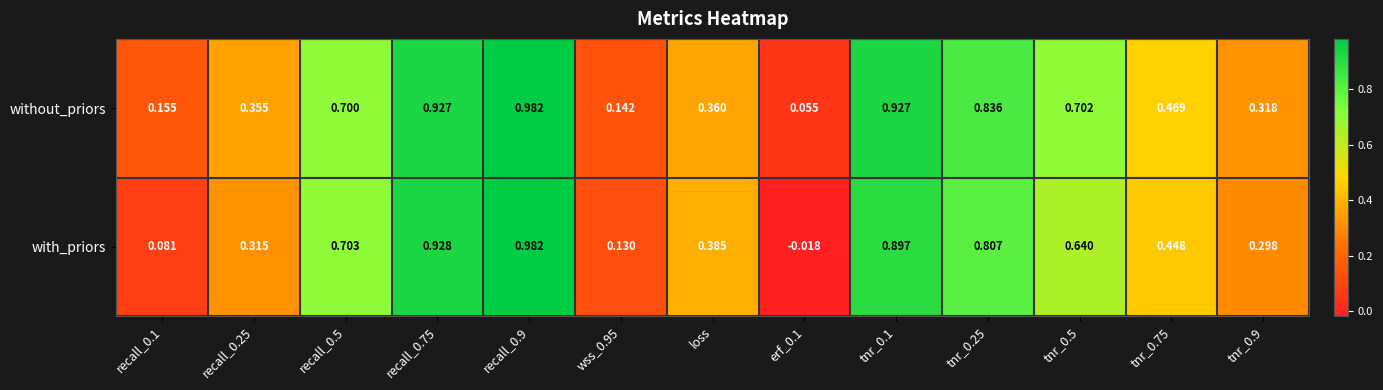

Count the number of categories in the chart.

13